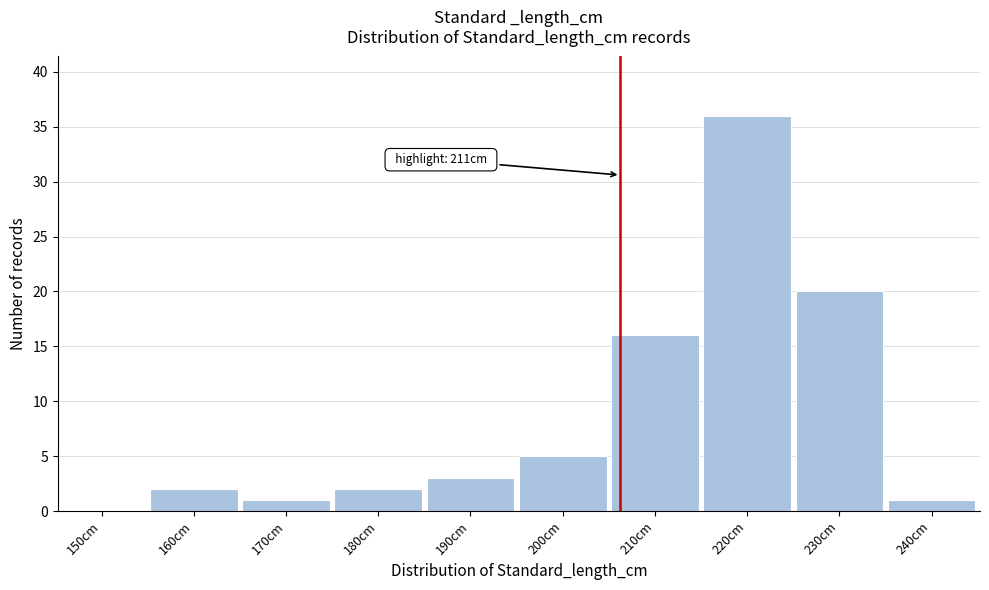

At which category does the chart reach its peak across all series?

220cm